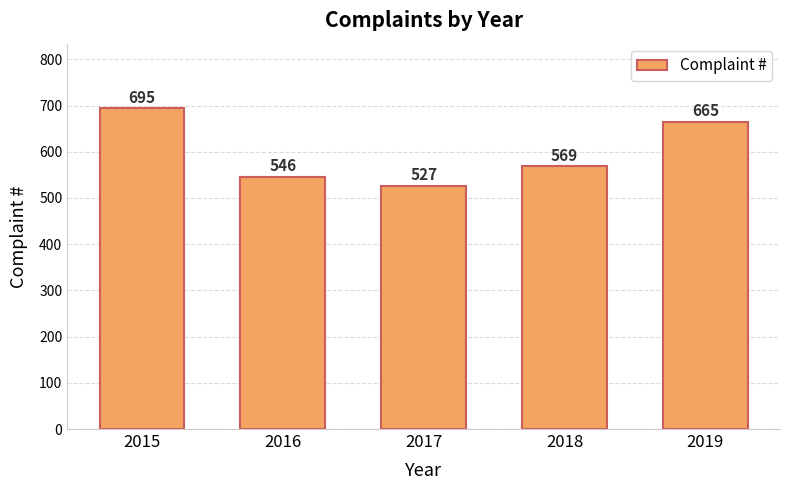

How many values are between 546 and 665?

3